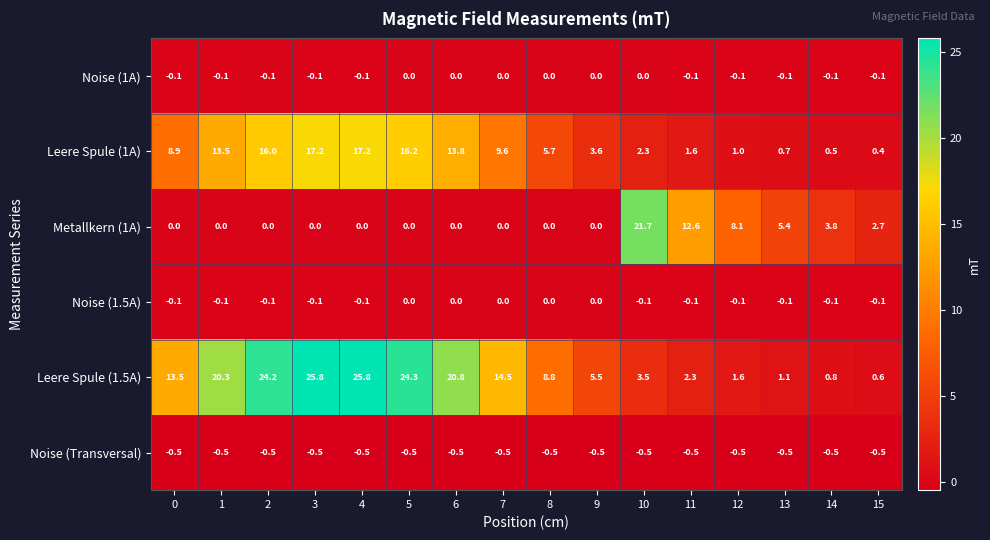

What is the maximum value shown in the chart?

25.8